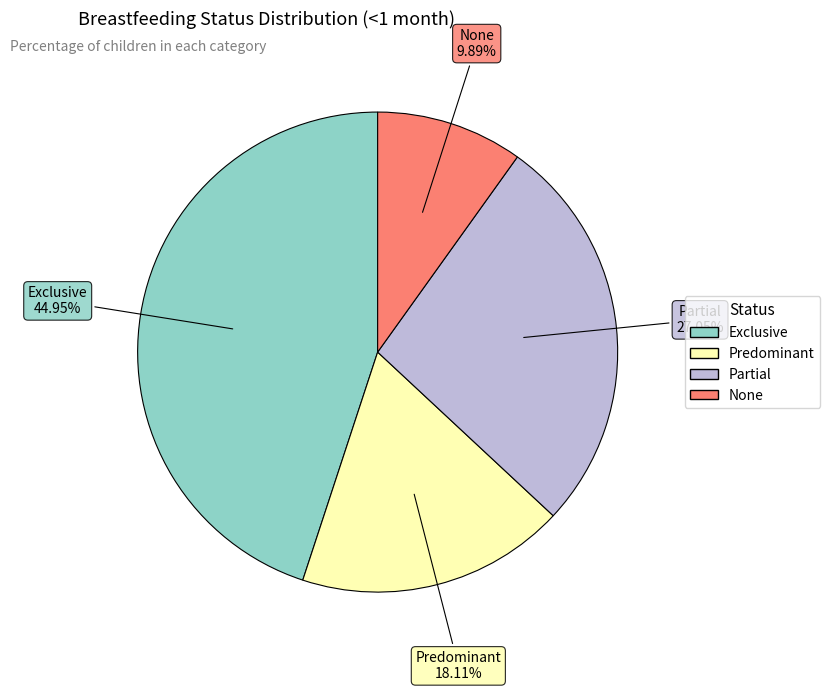

To the nearest percent, what is the combined percentage of Predominant and None?

28%